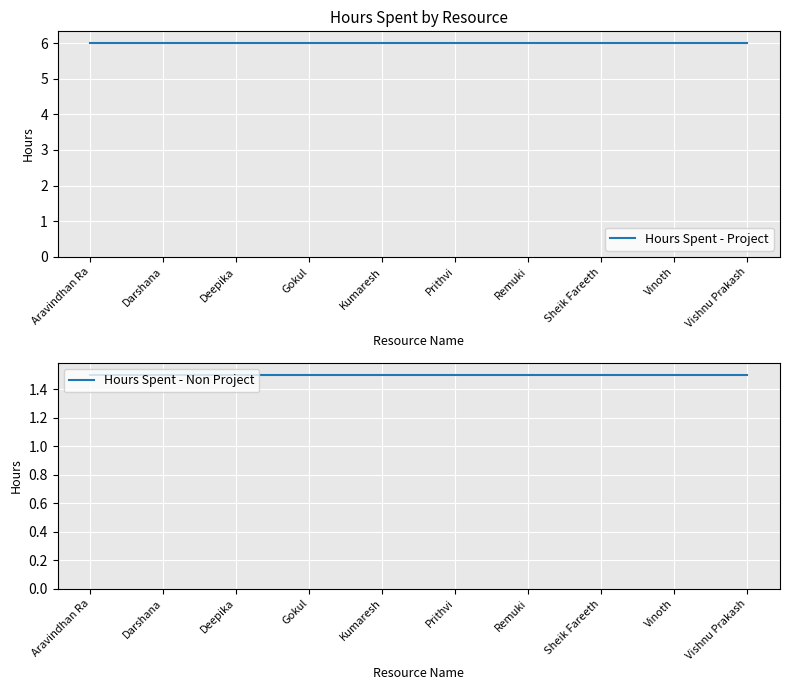

What is the greatest value displayed?

6.0